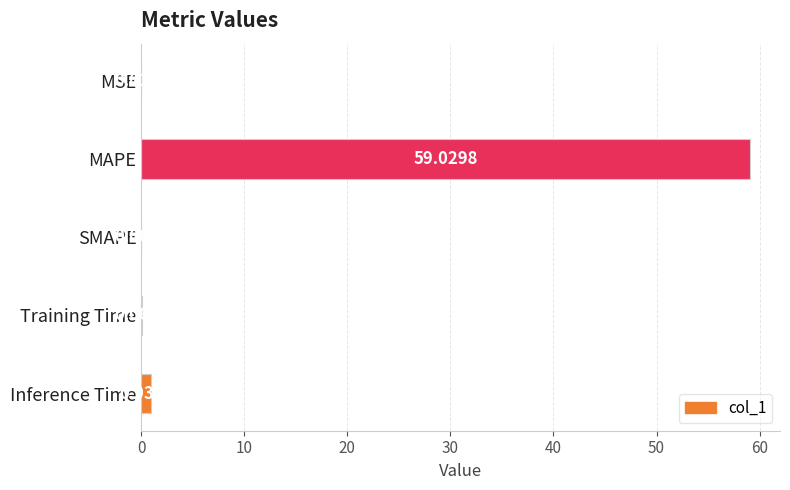

At which category does the chart reach its peak across all series?

MAPE